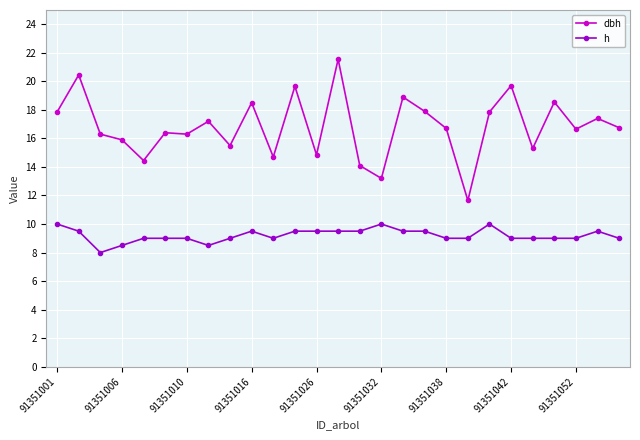

True or false: dbh has more than 1 points higher than both neighbors.

True